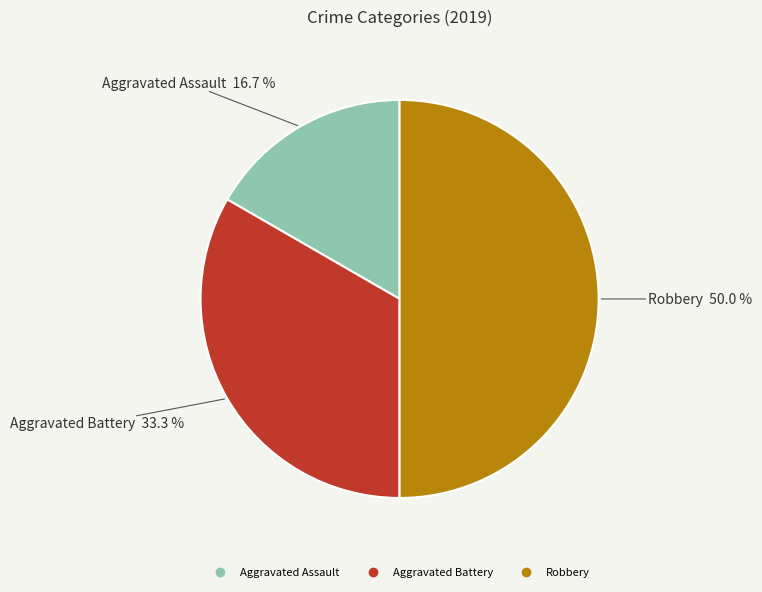

To the nearest percent, what is the difference between the Aggravated Assault and Aggravated Battery slice percentages?

17%